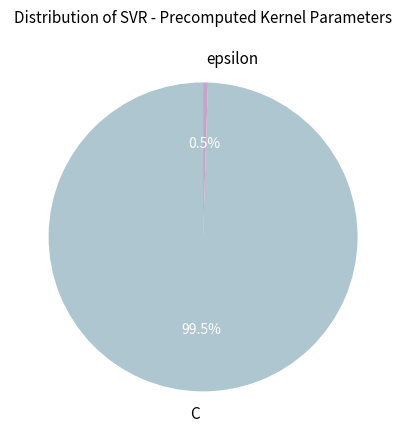

Rank the categories by value from highest to lowest.

C, epsilon